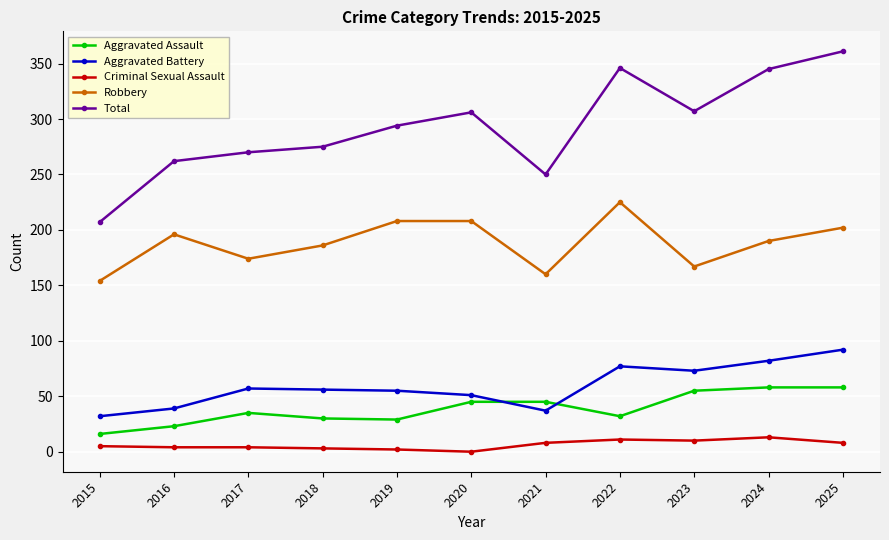

True or false: Total and Aggravated Battery cross at least once.

False